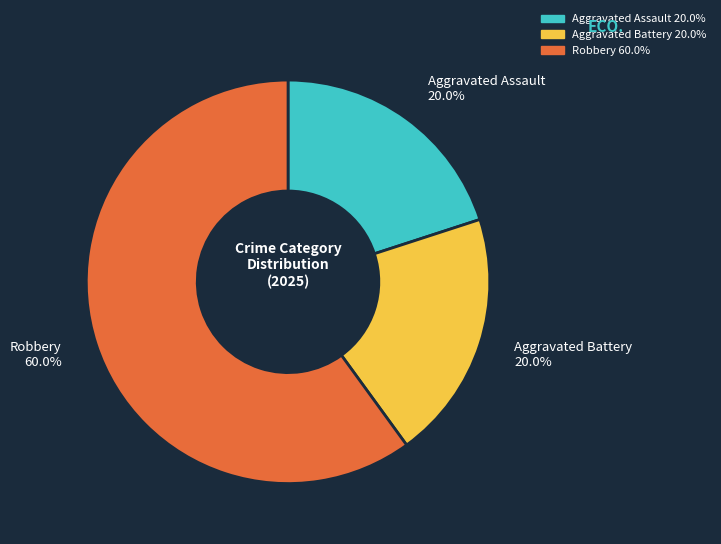

The Aggravated Assault slice represents 6% of the pie. True or false?

False